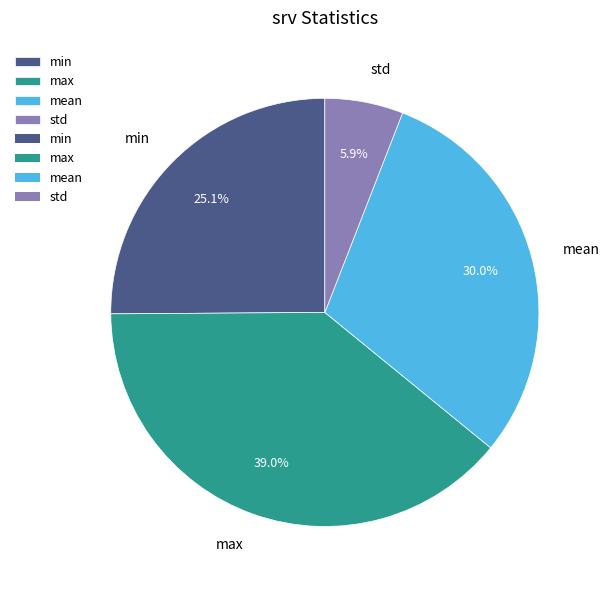

Is it true that max is 28% of the pie?

False